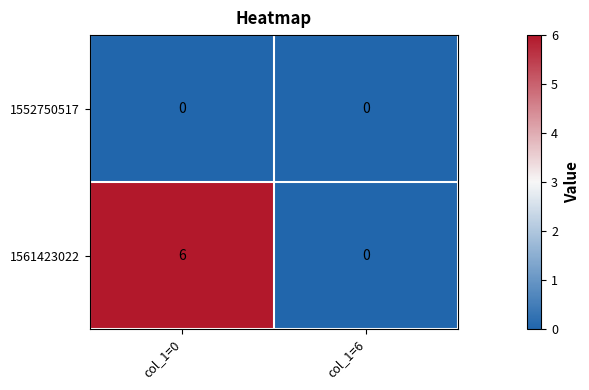

What is the average value of the 1561423022 series?

3